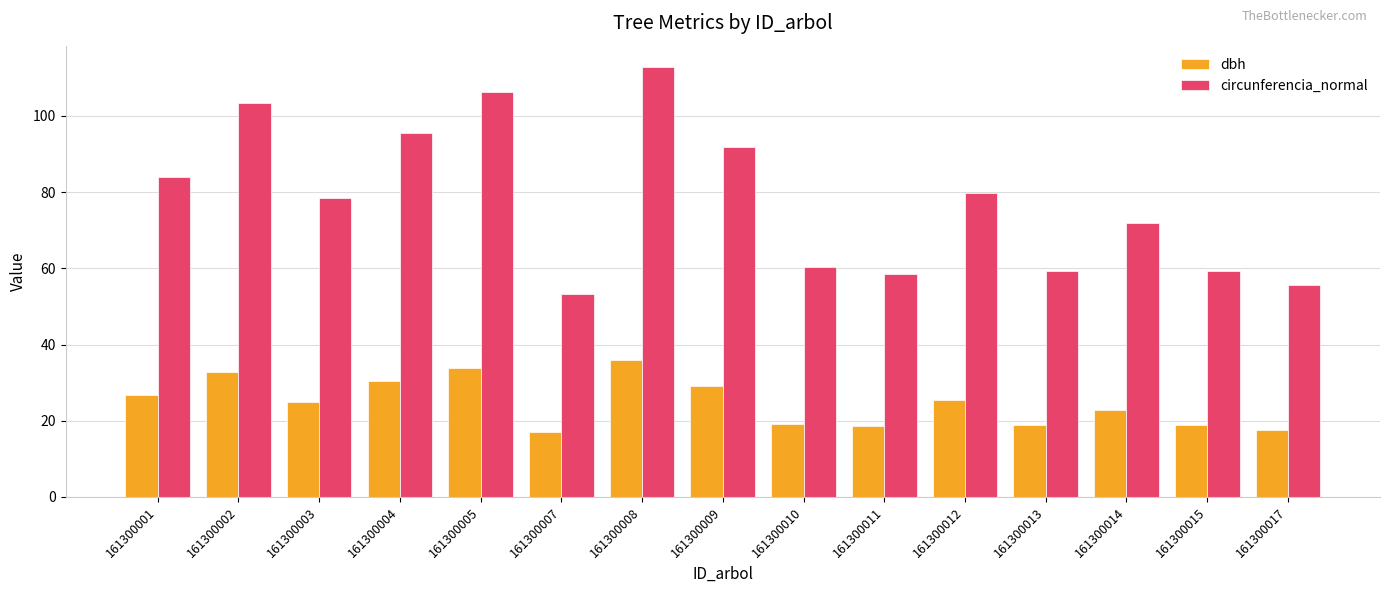

What value does the circunferencia_normal series have at 161300017?

55.6